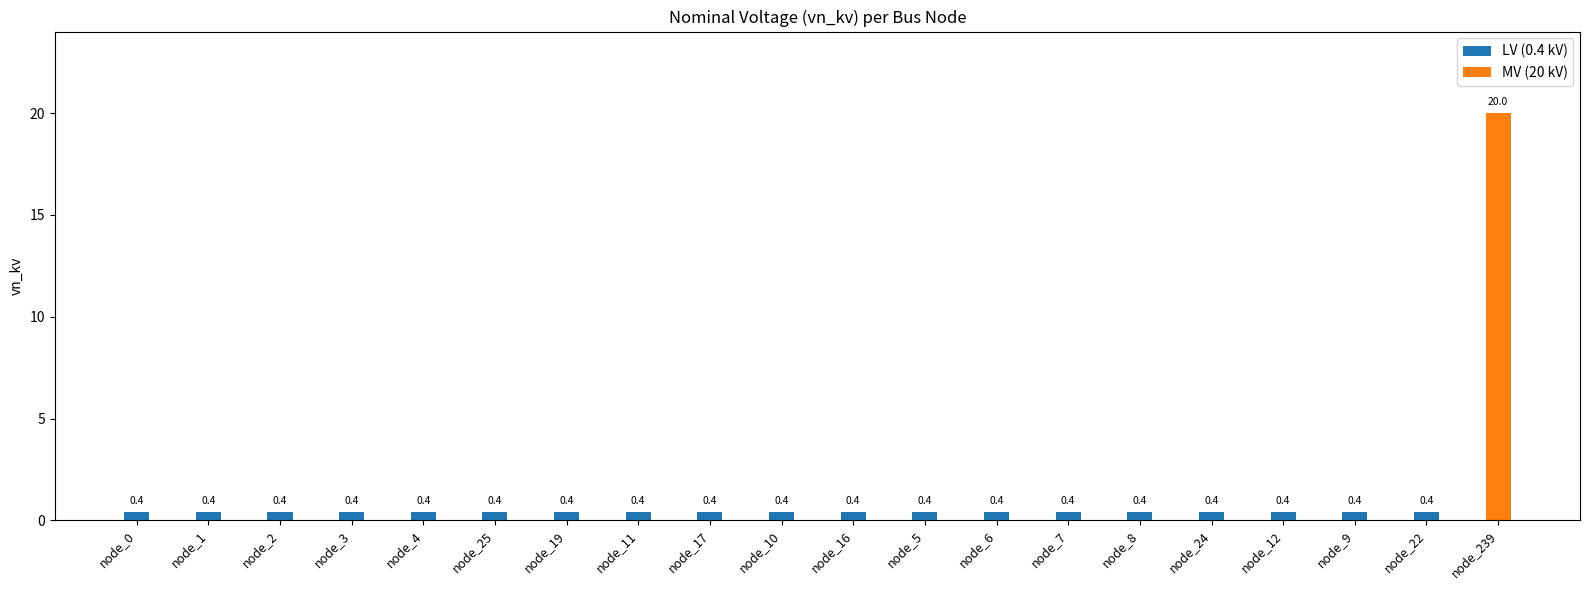

How many categories are shown in the chart?

20